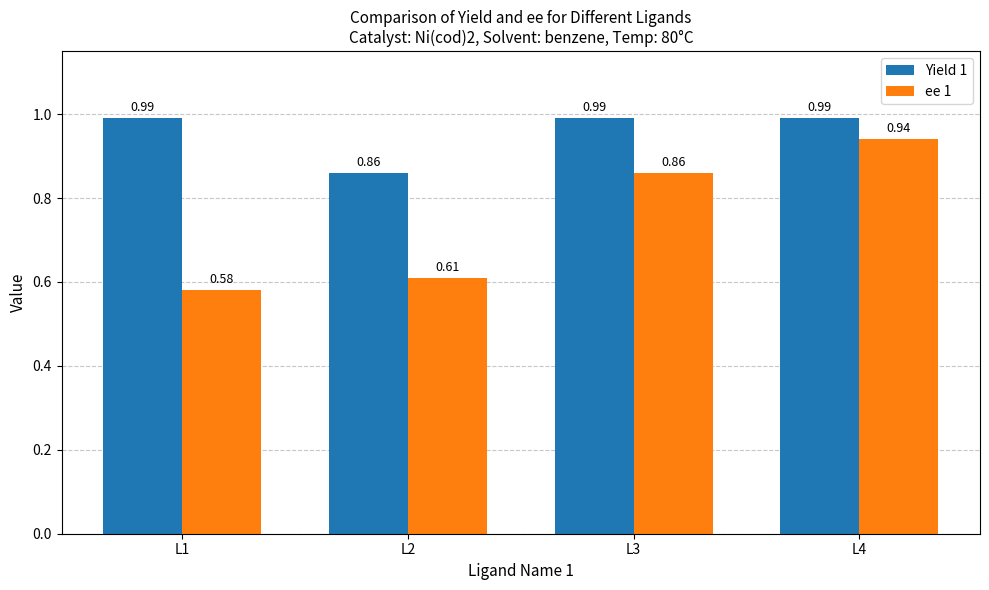

Where is ee 1 nearest to the value 0?

L1